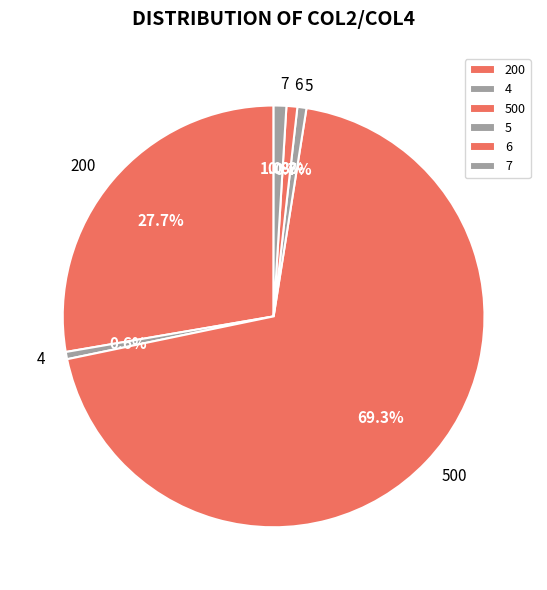

What percentage is the 6 slice, to the nearest percent?

1%